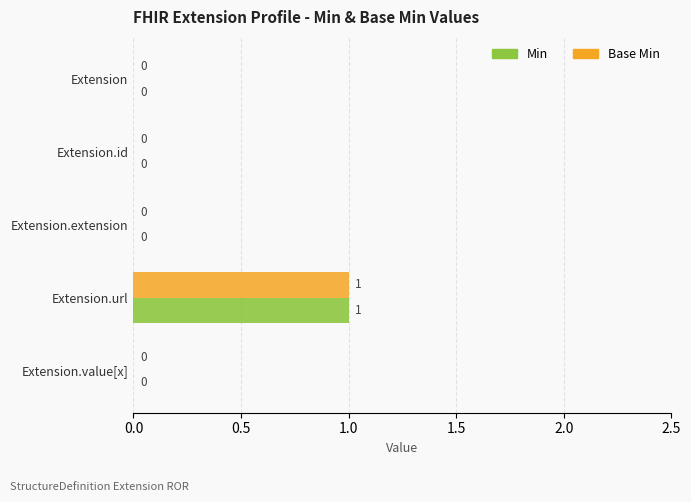

Is it true that Base Min equals 0 at Extension?

True